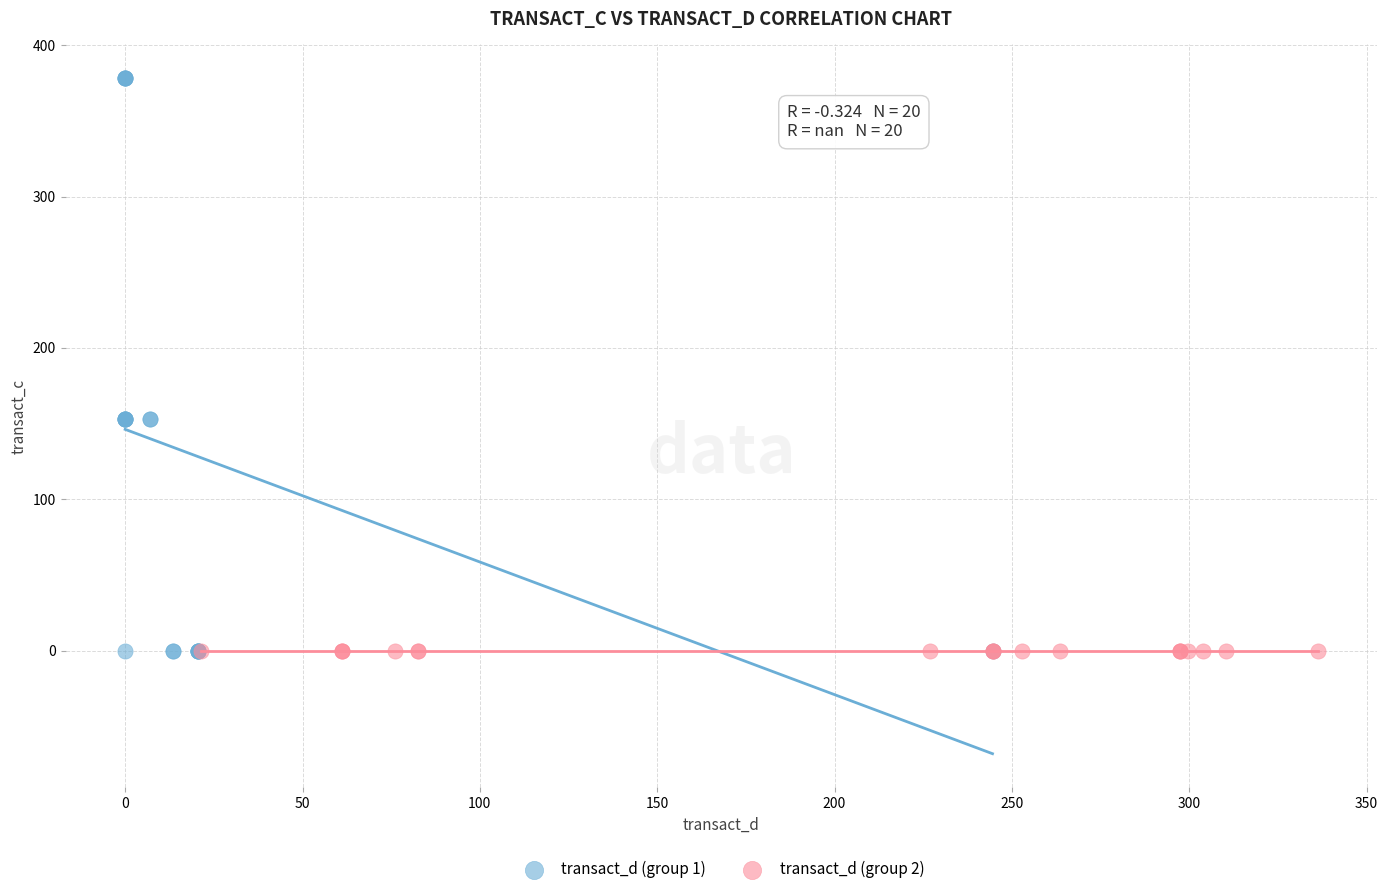

Which series reaches the maximum Y coordinate?

transact_d (group 1)